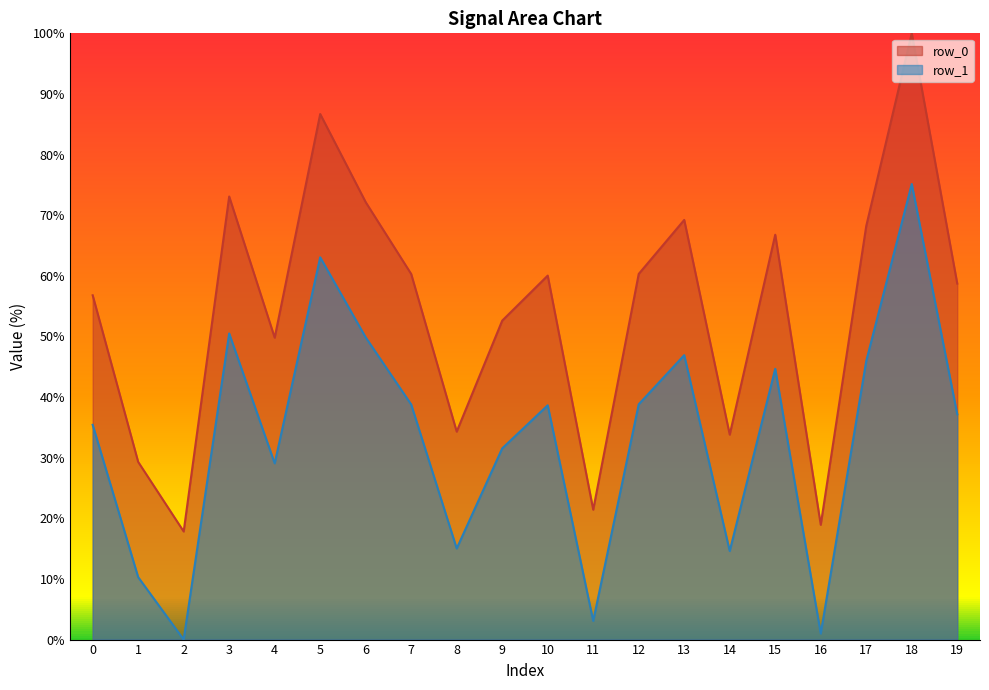

How many lines are shown in the chart?

2